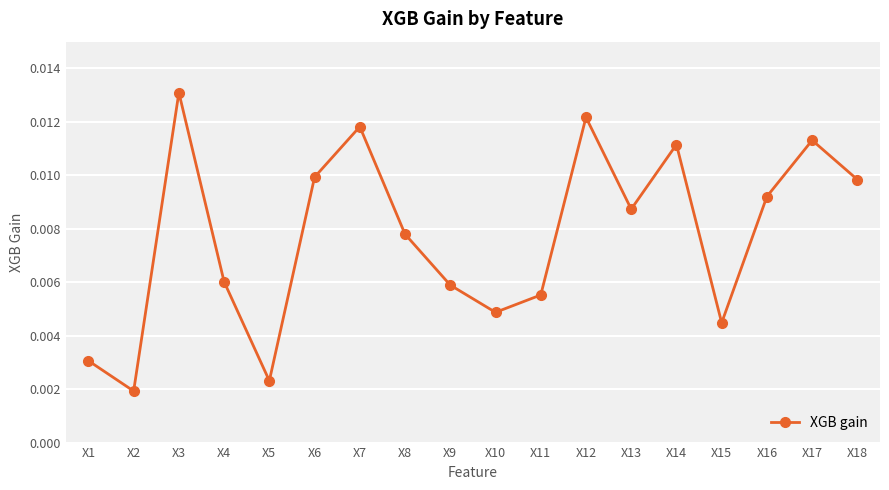

Where is the first local minimum?

X2